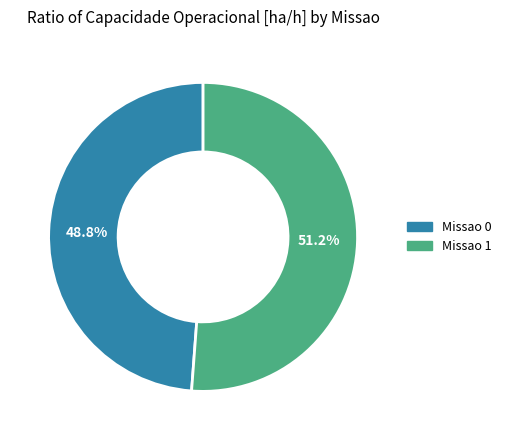

What is the largest slice in the pie chart?

Missao 1